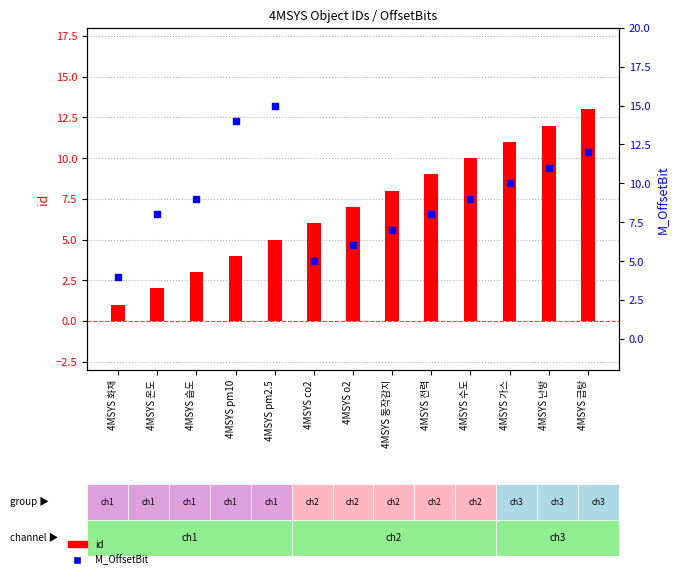

At how many categories does at least one series exceed 6?

11